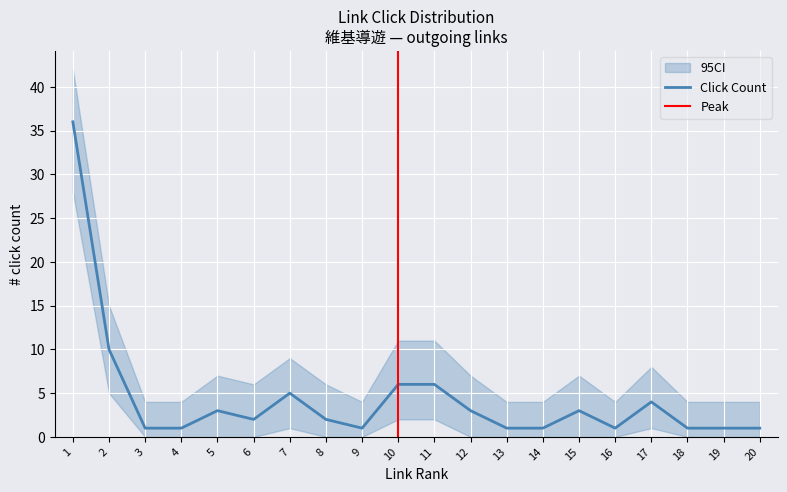

True or false: click_count_upper and click_count cross at least once.

False